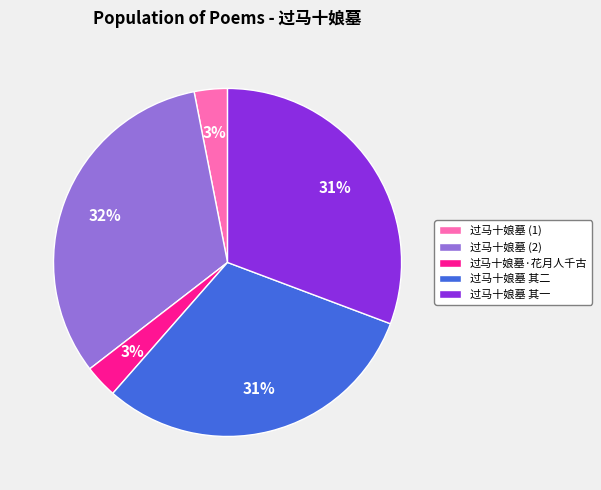

Does any single category account for the majority?

No